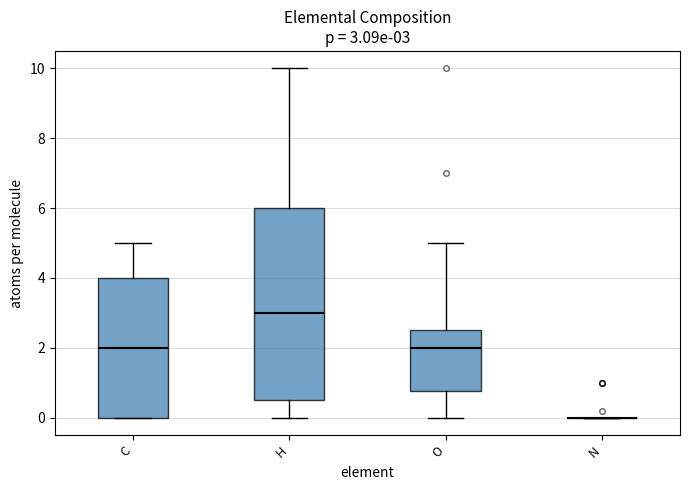

Which box is the tallest, from its lower edge to its upper edge?

H